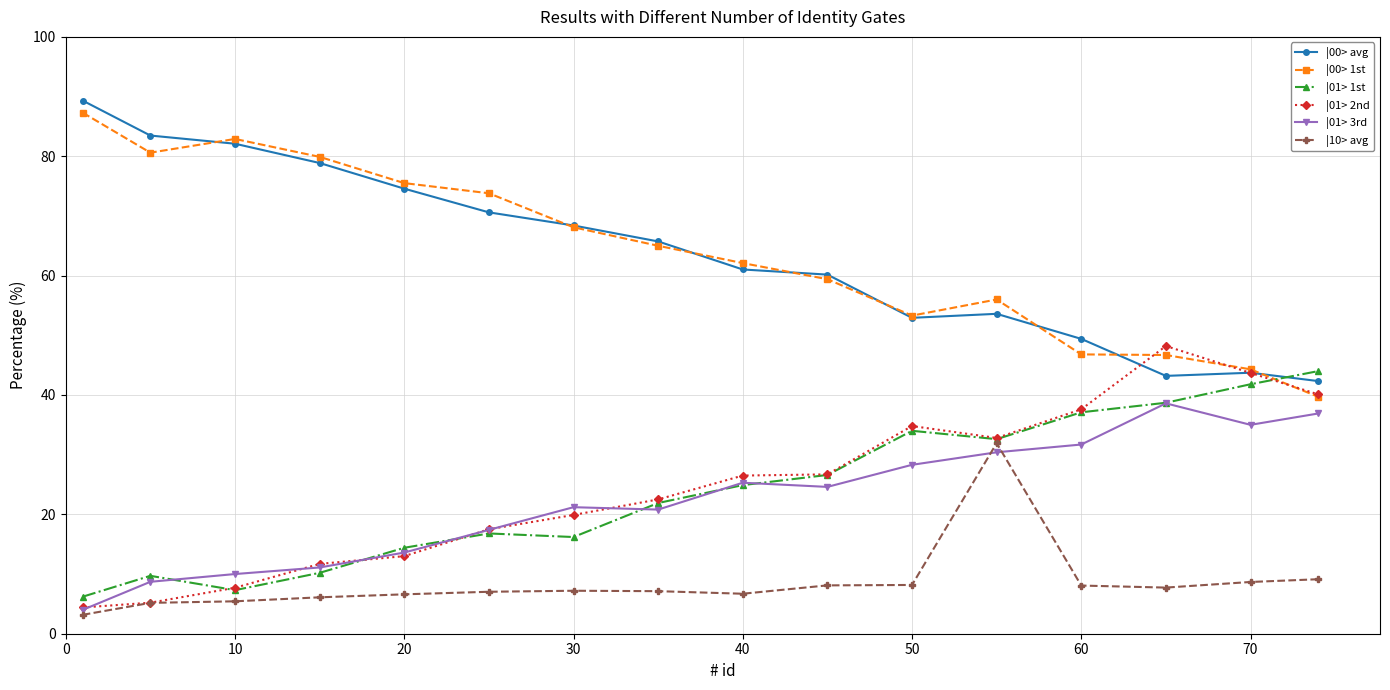

What is the highest value of the |01> 2nd series?

48.2